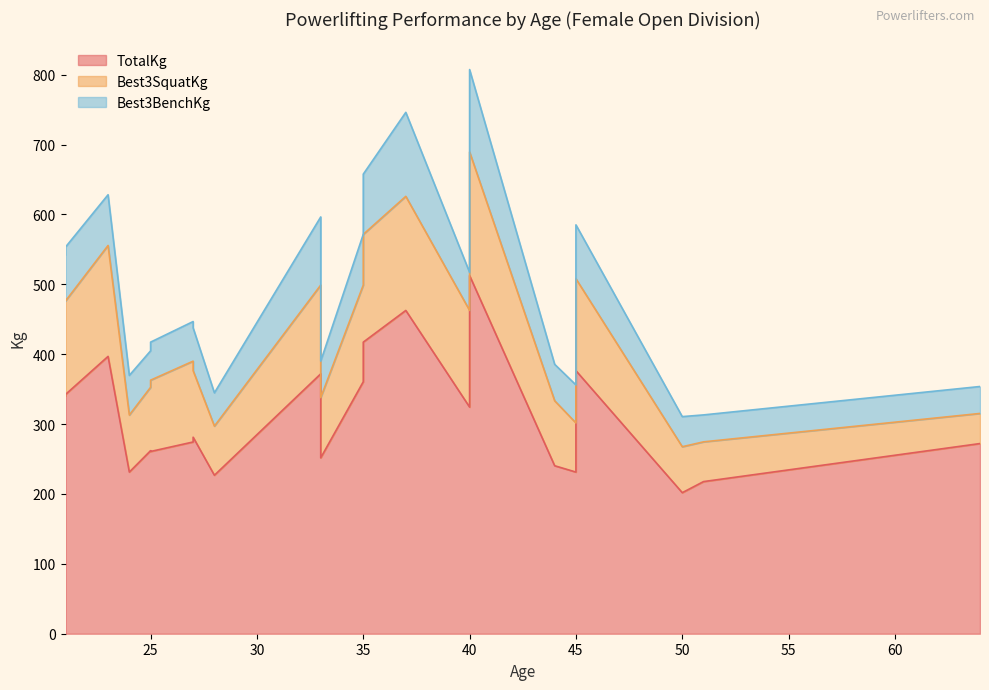

What is the value of the TotalKg point at the 20th from the left?

376.5